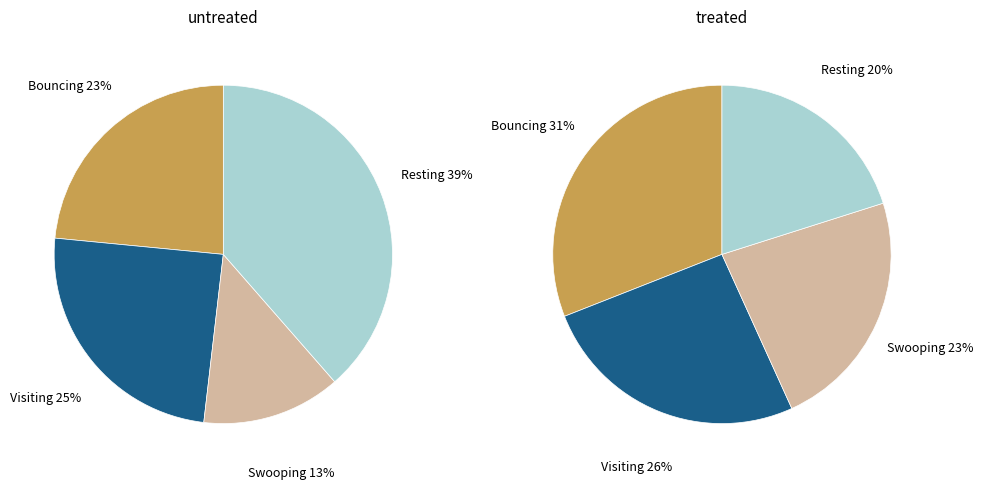

How many slices are in this pie chart?

8